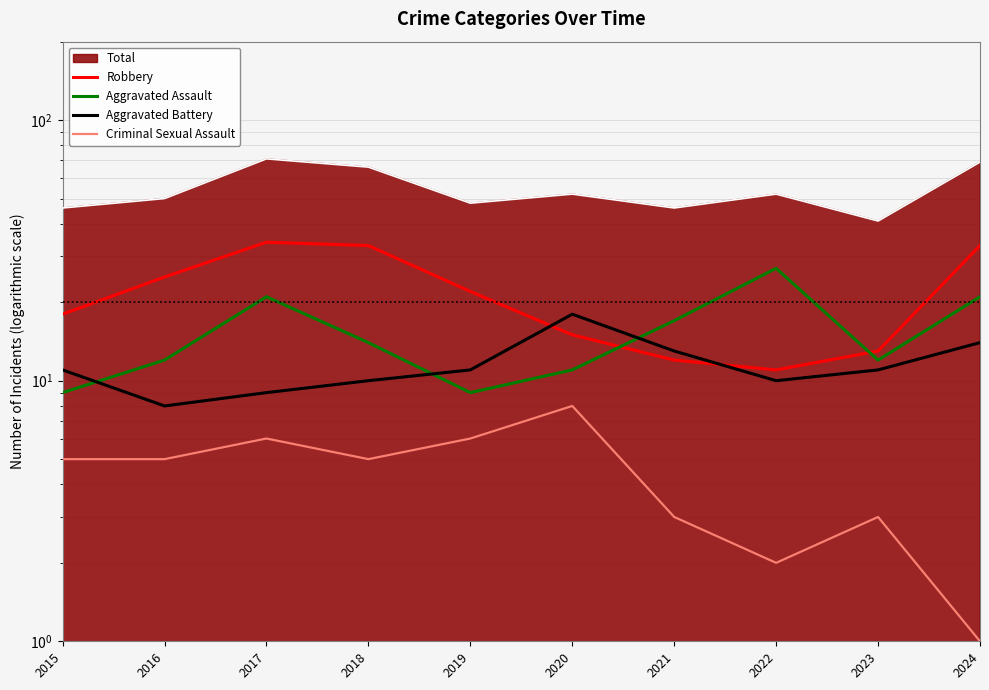

Which series has the widest spread of values?

Robbery